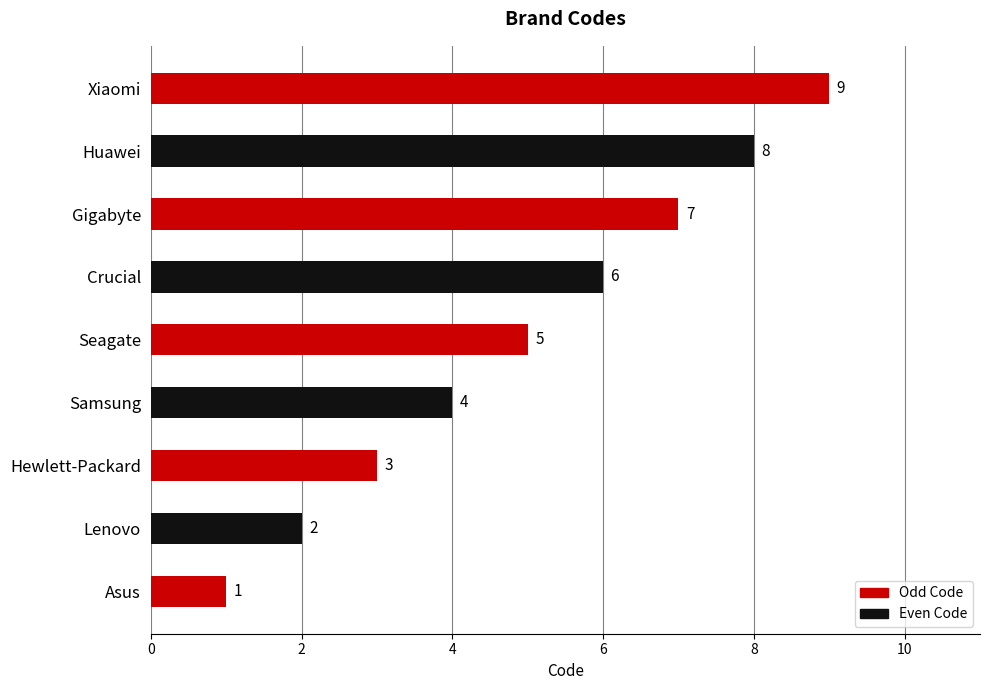

How many bars are there in total?

9